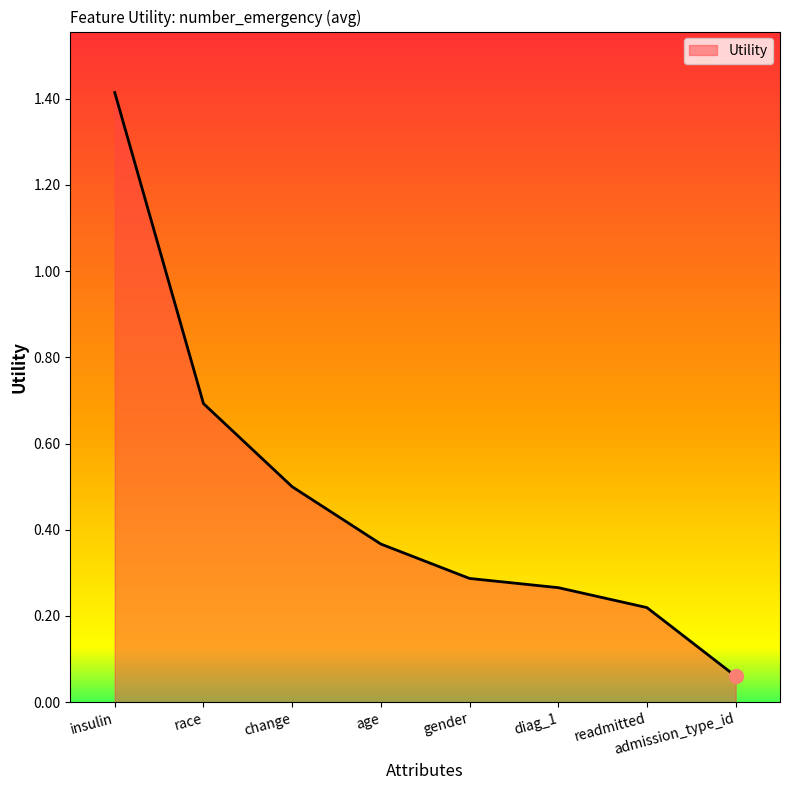

Which label corresponds to the smallest value in the chart?

admission_type_id